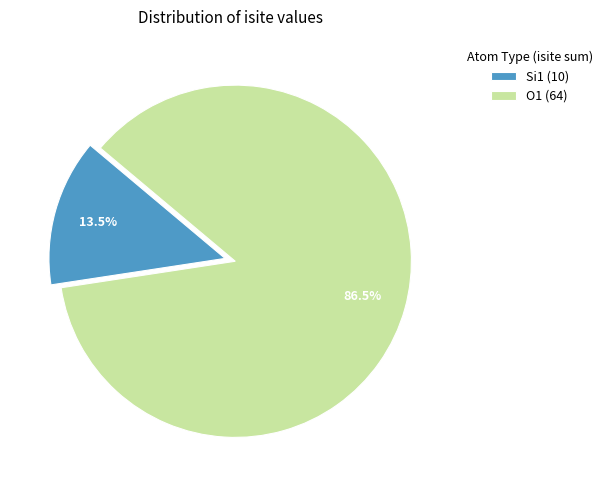

Which has a higher value, Si1 (10) or O1 (64)?

O1 (64)